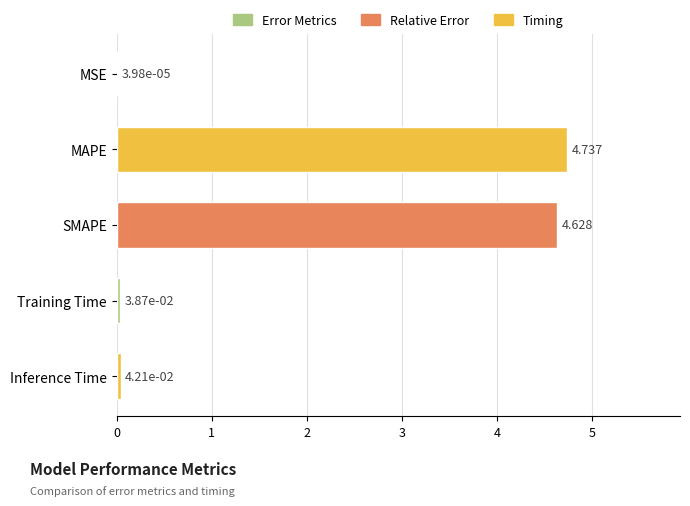

Are the bars horizontal?

Yes